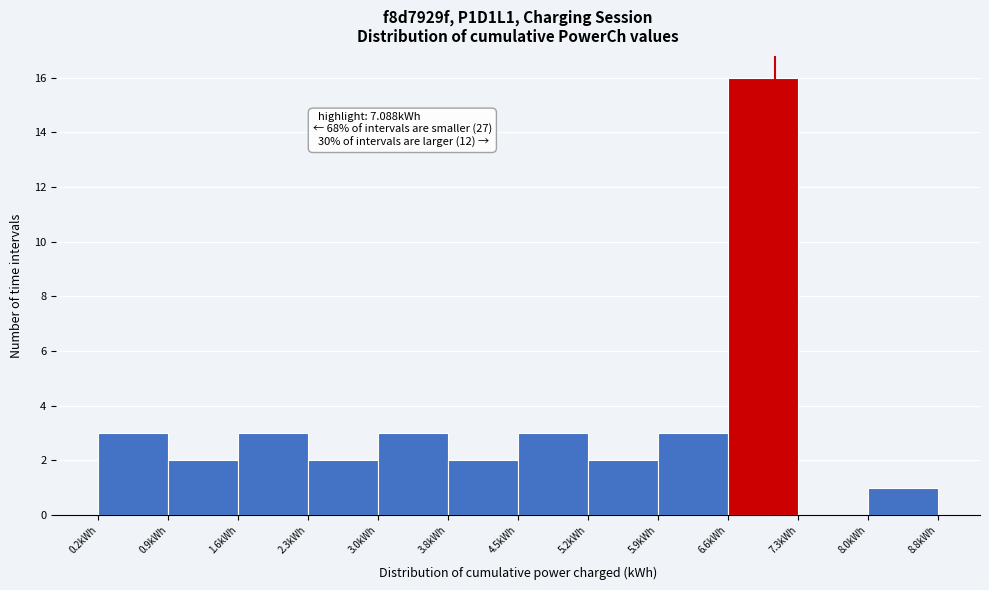

Over which range of the x-axis is the bar tallest?

6.6 to 7.3